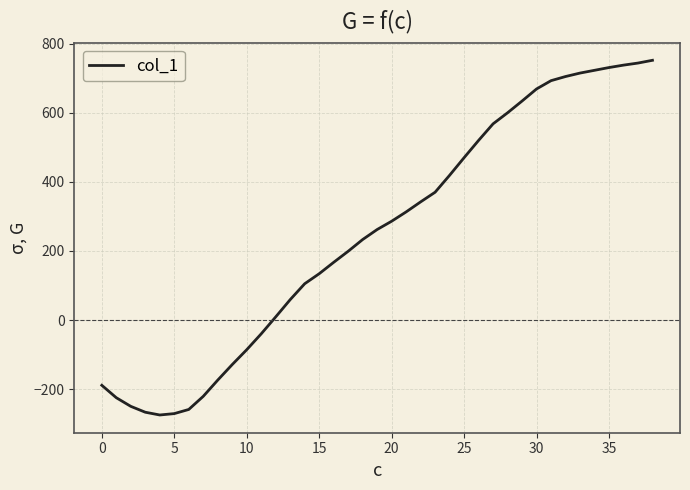

What is the greatest value displayed?

752